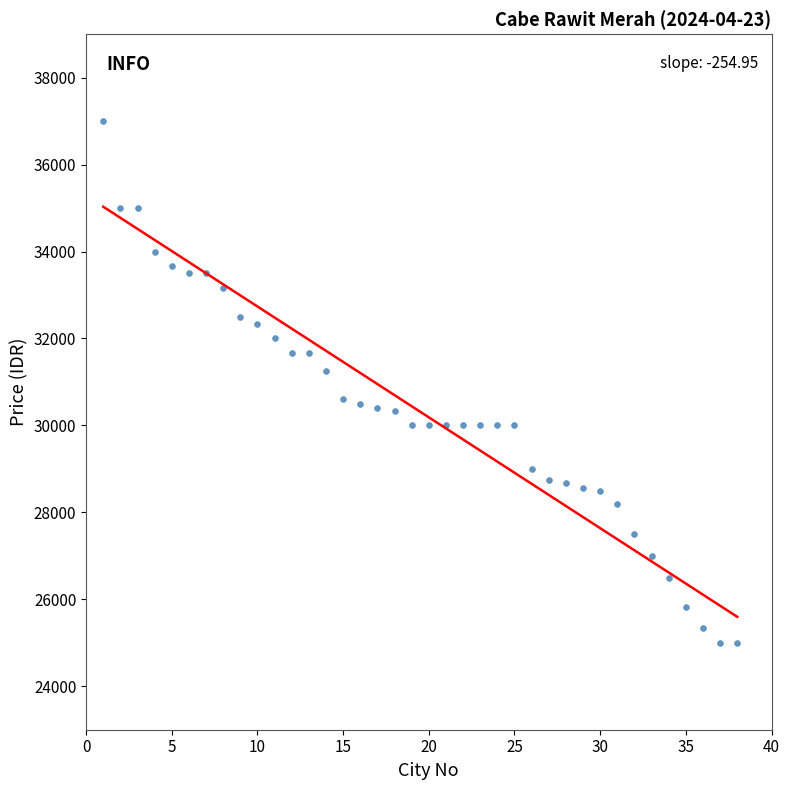

What is the range of X values (max minus min)?

37